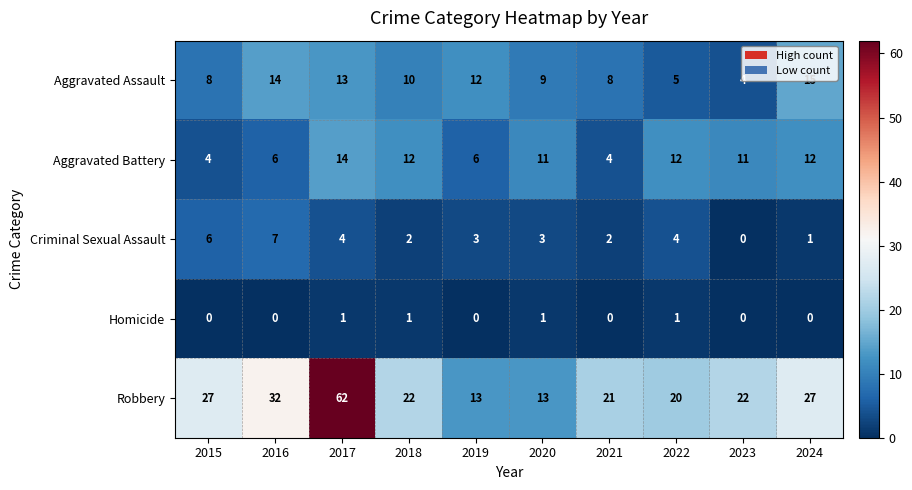

List the series in order of their peak value, highest first.

Robbery, Aggravated Assault, Aggravated Battery, Criminal Sexual Assault, Homicide